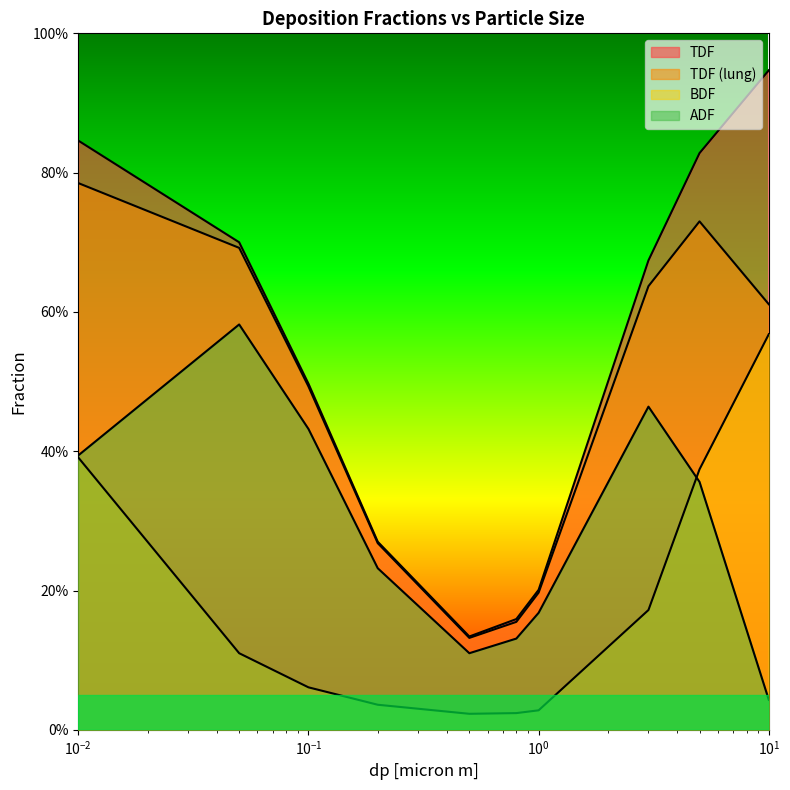

Does the chart display data point markers on the line(s)?

No